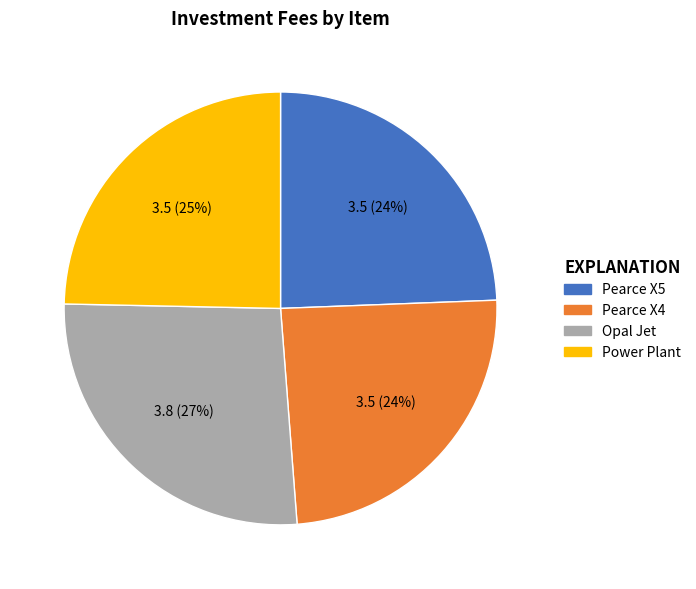

How many segments does this pie chart have?

4